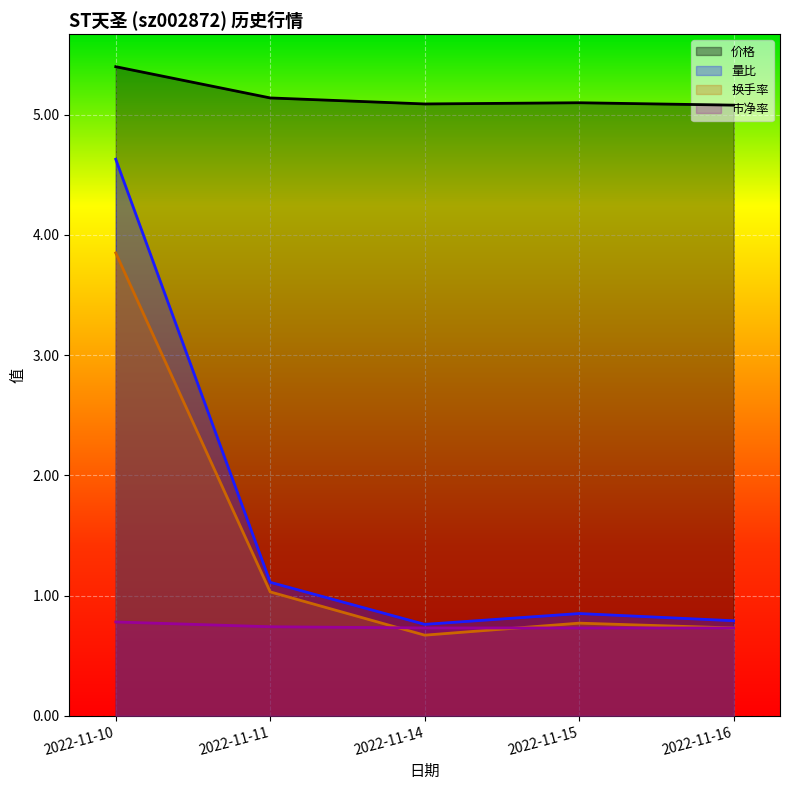

How many series are shown in this chart?

4